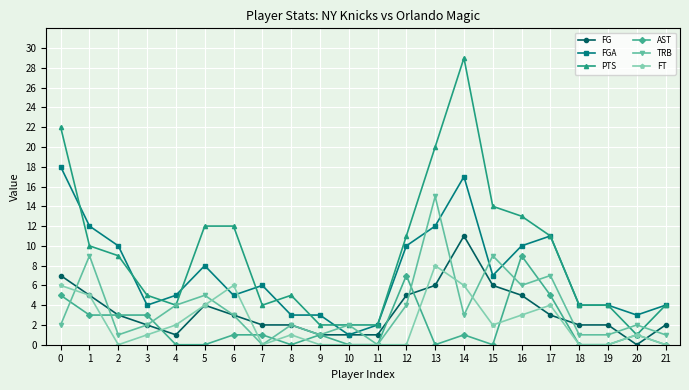

At which category is the sum across all series the highest?

14